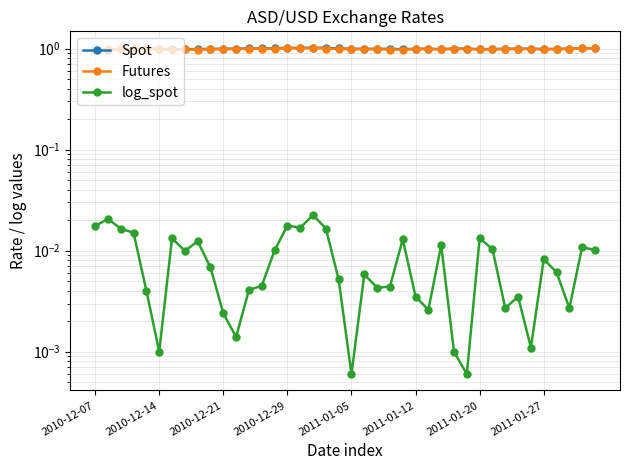

List the series in order of their peak value, lowest first.

log_spot, Futures, Spot